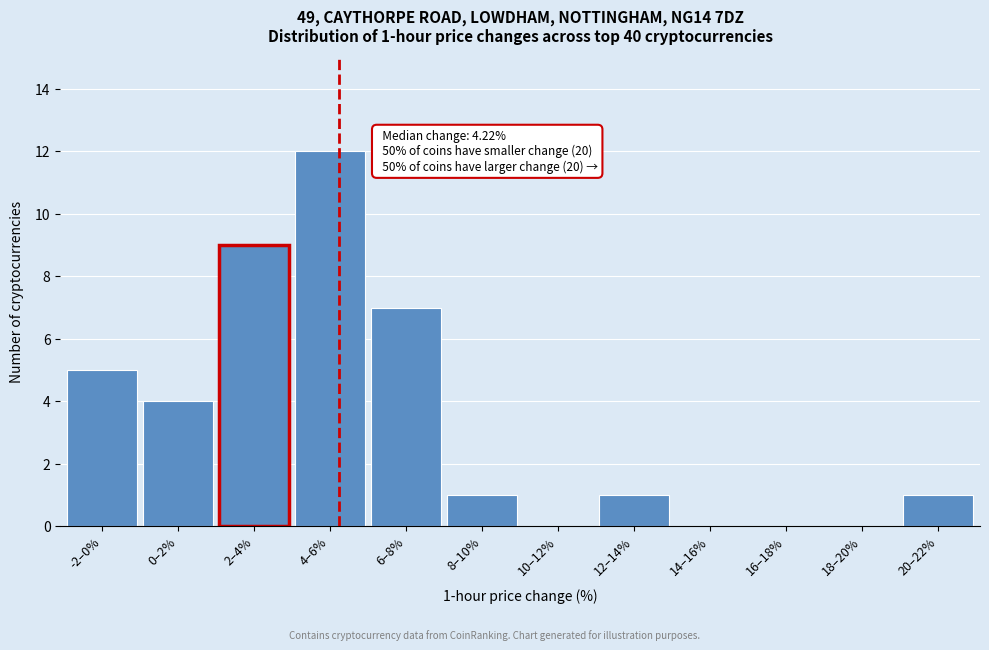

Reading left to right, list all the values displayed in this chart.

-2–0%=5	0–2%=4	2–4%=9	4–6%=12	6–8%=7	8–10%=1	10–12%=0	12–14%=1	14–16%=0	16–18%=0	18–20%=0	20–22%=1